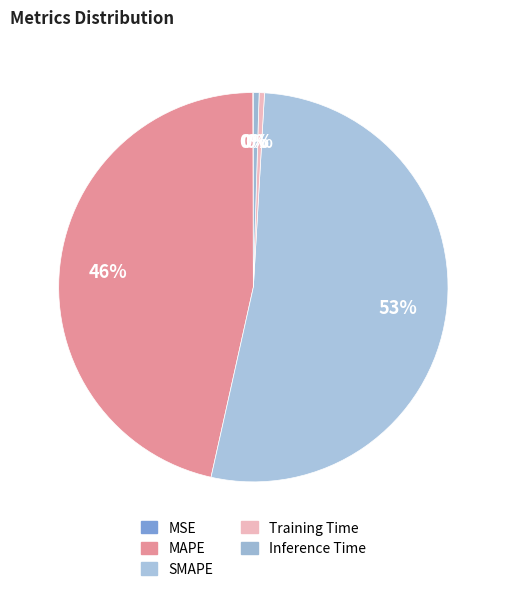

Between Training Time and MAPE, which is larger?

MAPE